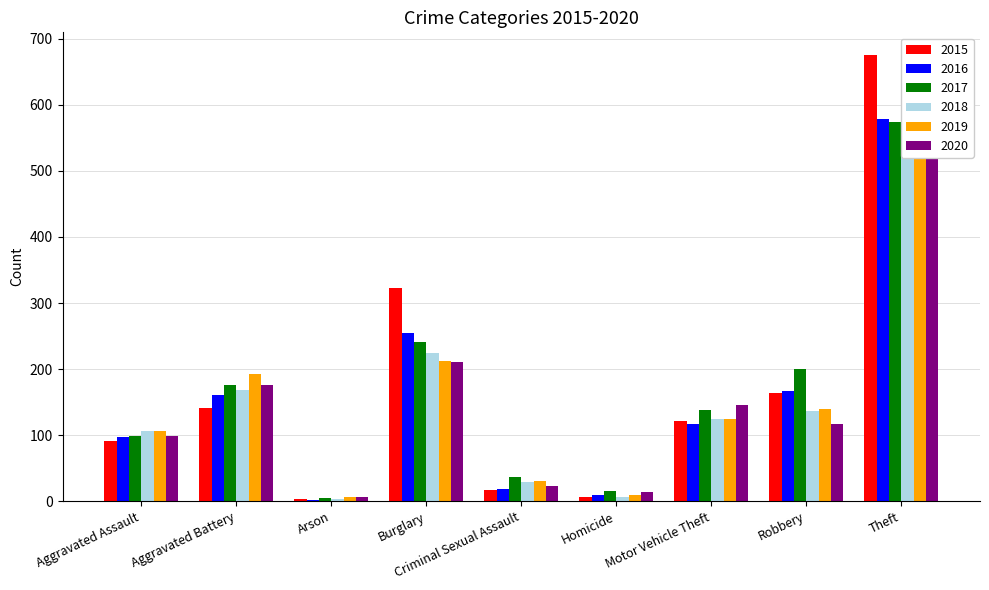

Read the 2019 value at Homicide.

9